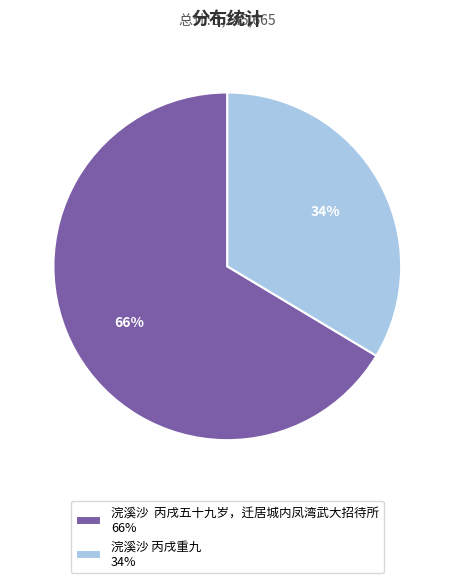

Does 浣溪沙 丙戌五十九岁，迁居城内凤湾武大招待所 66% represent more than half of the total?

Yes